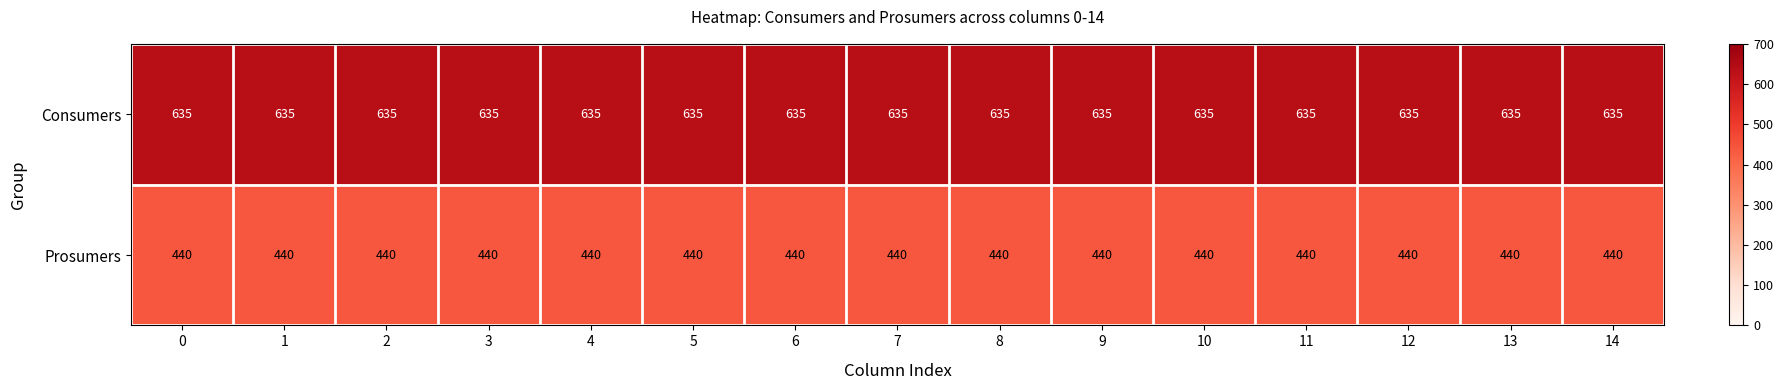

How many data points does each series have?

15